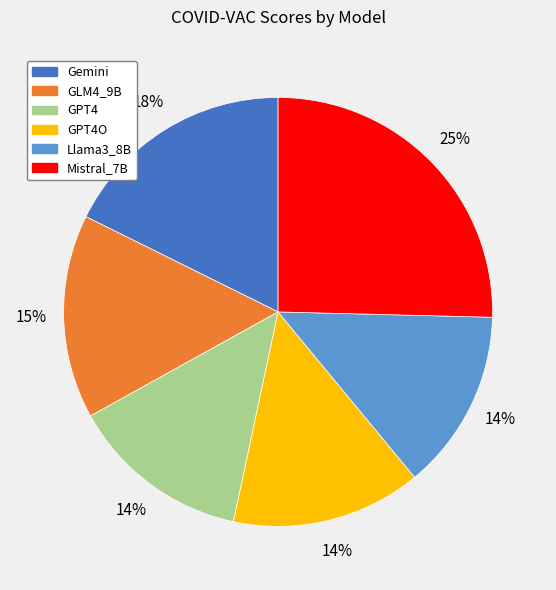

Is there any slice that represents more than half of the pie?

No